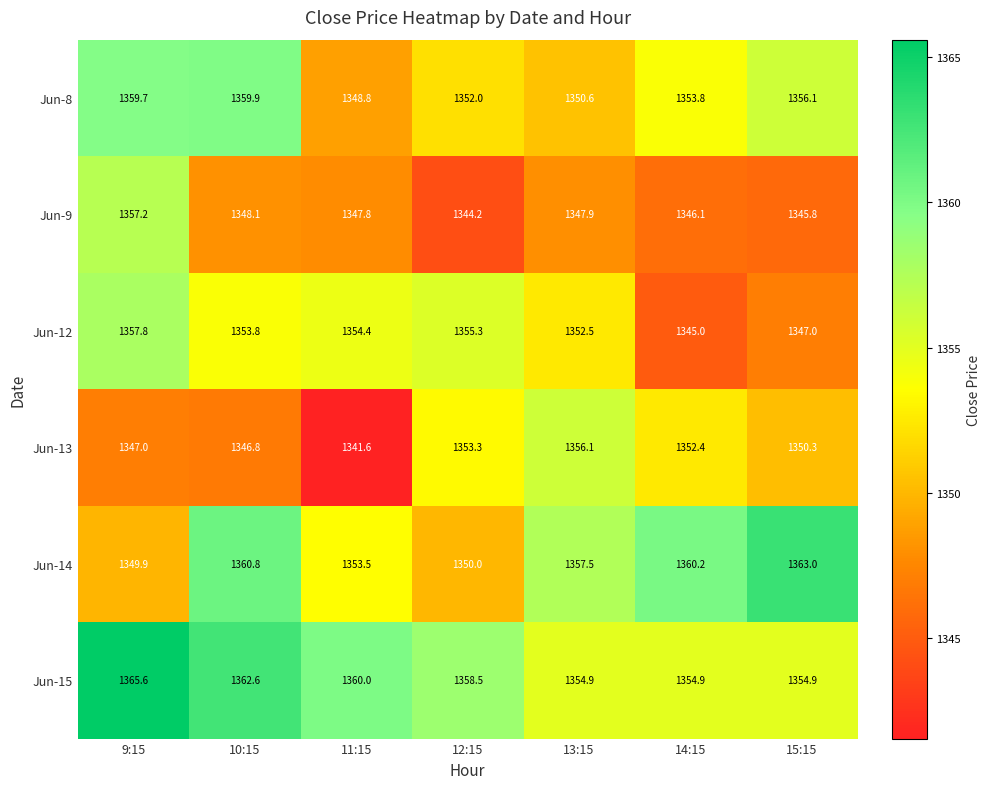

Which label corresponds to the largest value in the chart?

9:15